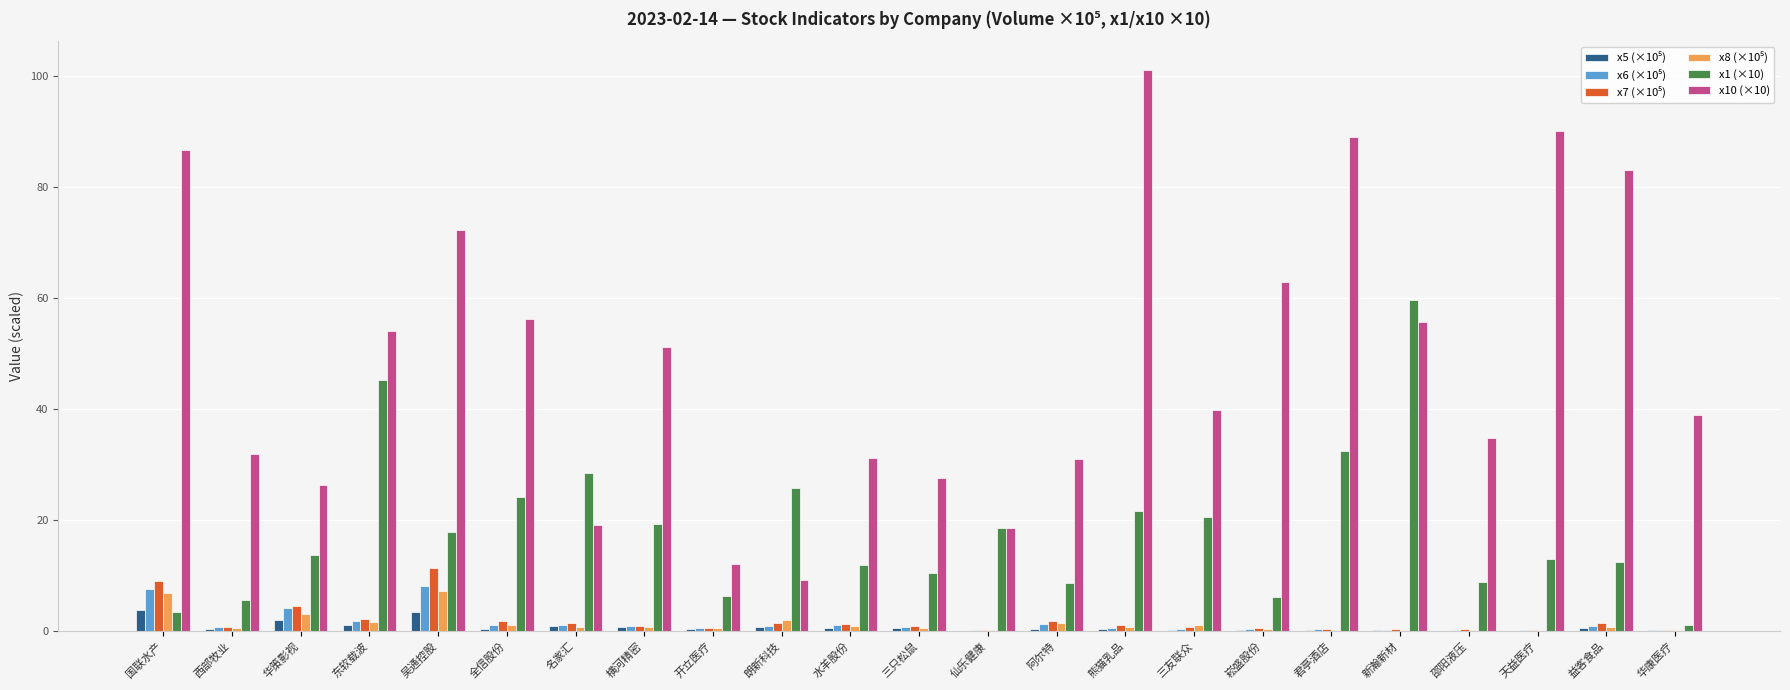

True or false: x1 (×10) has a value of 21.7 at 熊猫乳品.

True